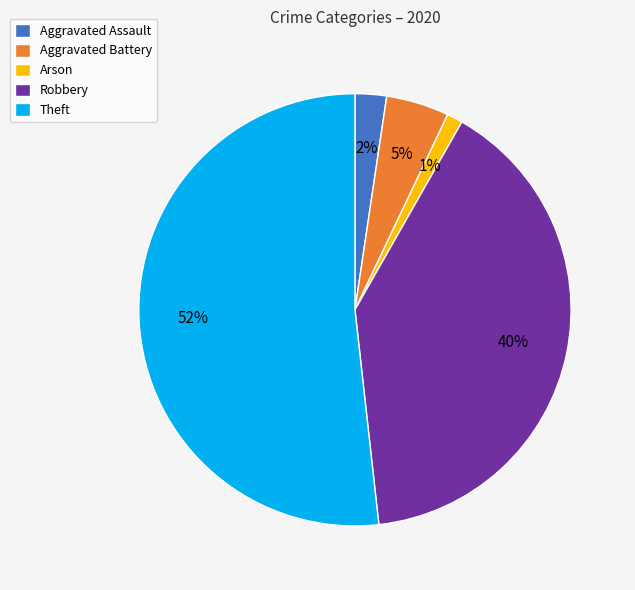

True or false: Theft accounts for 65% of the total.

False